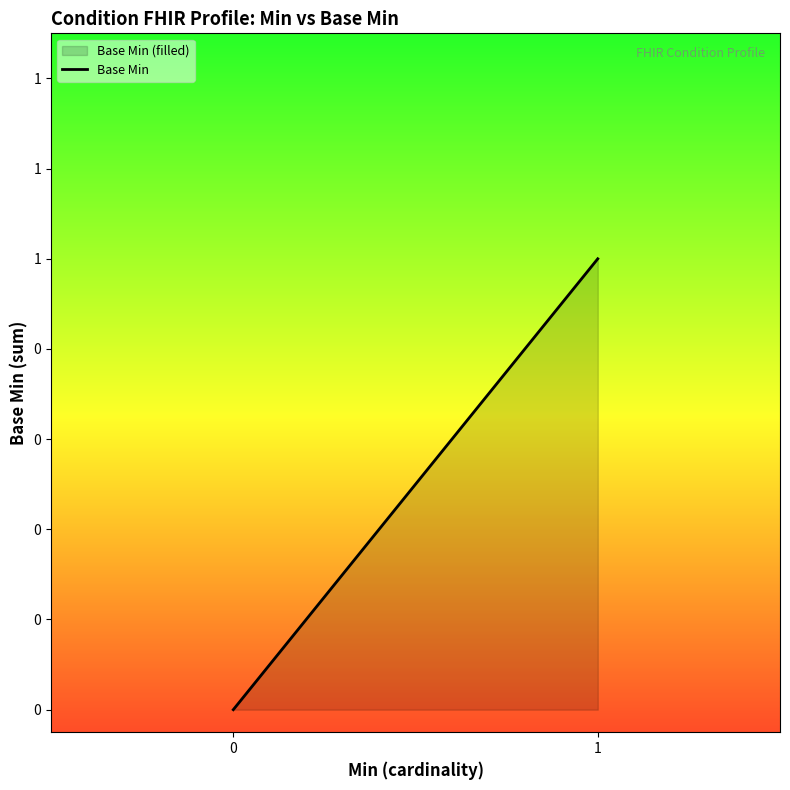

What is the change in value from 0 to 1?

+1